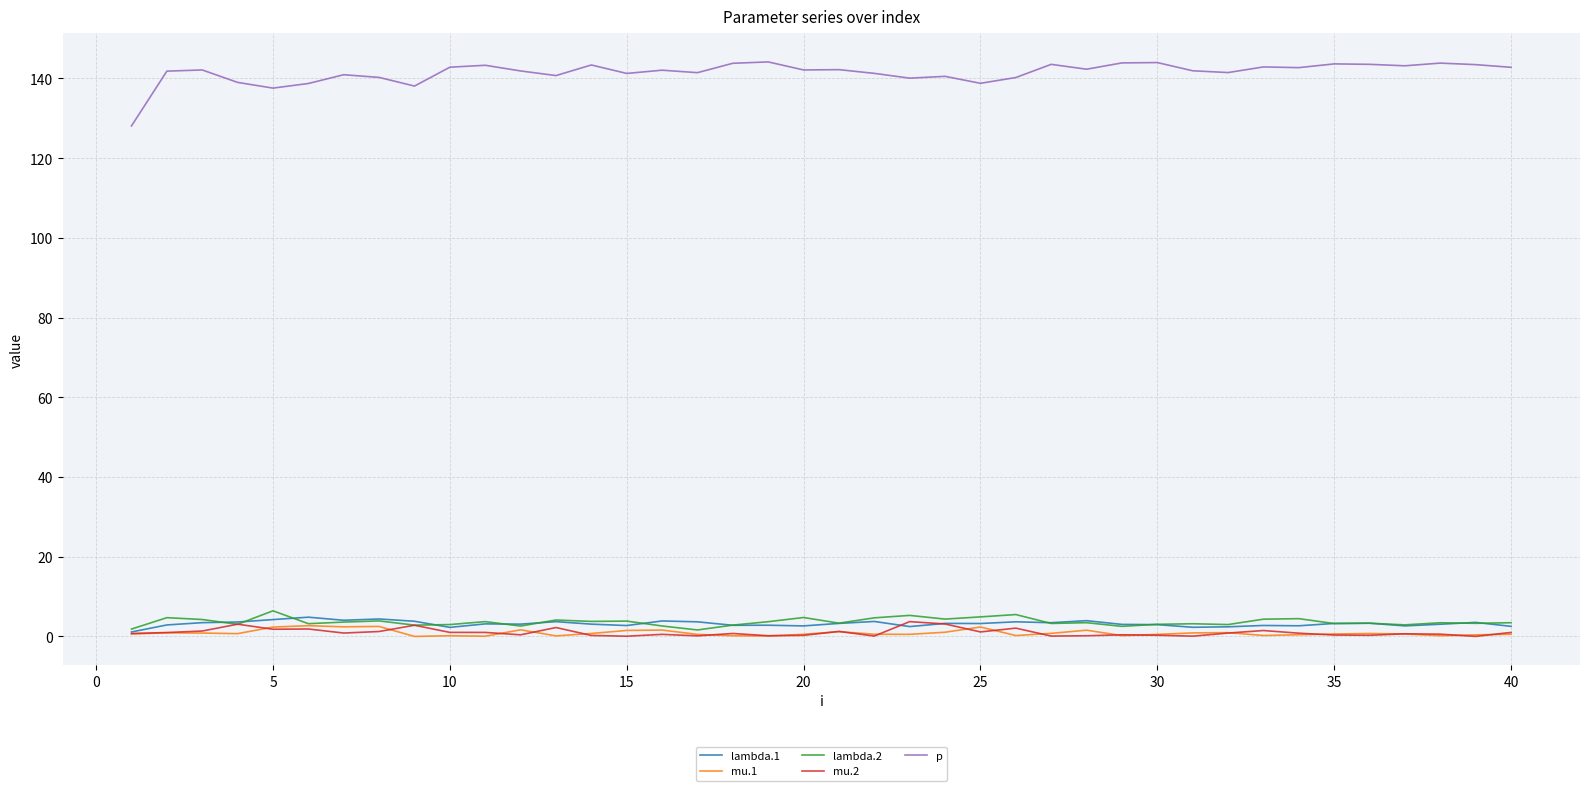

True or false: mu.1 has more than 0 points higher than both neighbors.

True